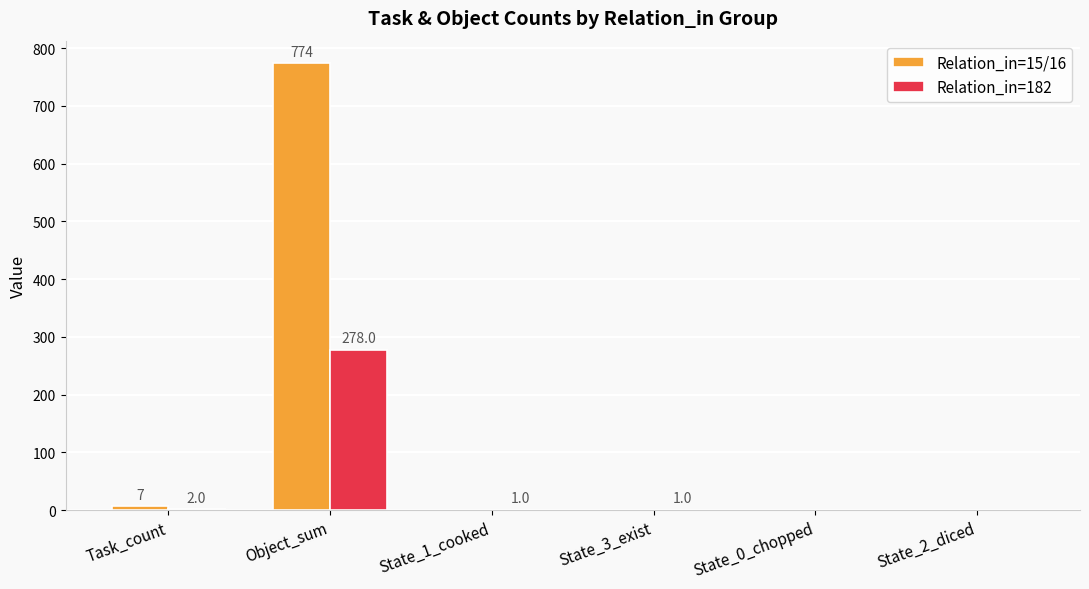

Between Task_count and State_0_chopped, which series saw the biggest shift?

Relation_in=15/16